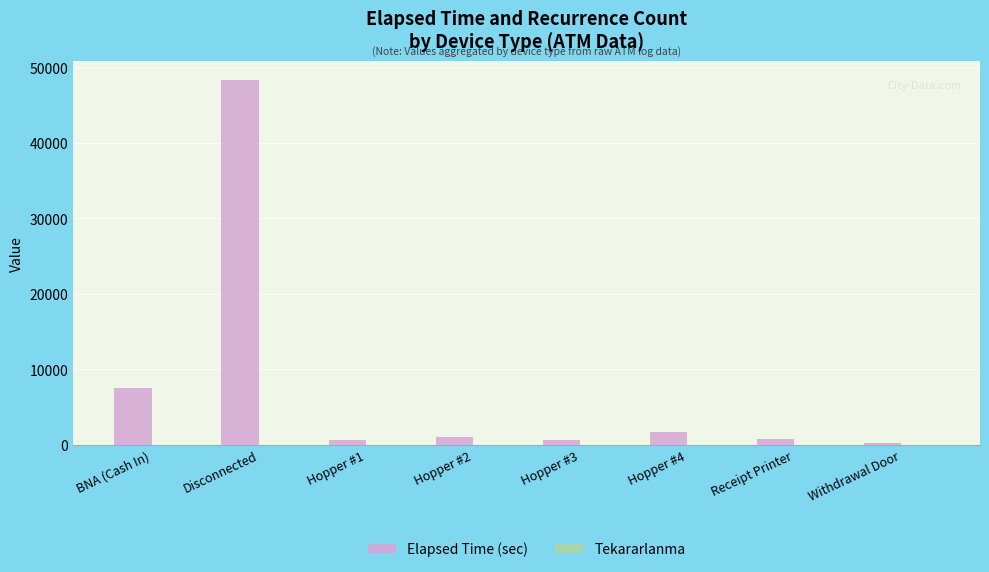

Between BNA (Cash In) and Hopper #2, which series saw the biggest shift?

Elapsed Time (sec)